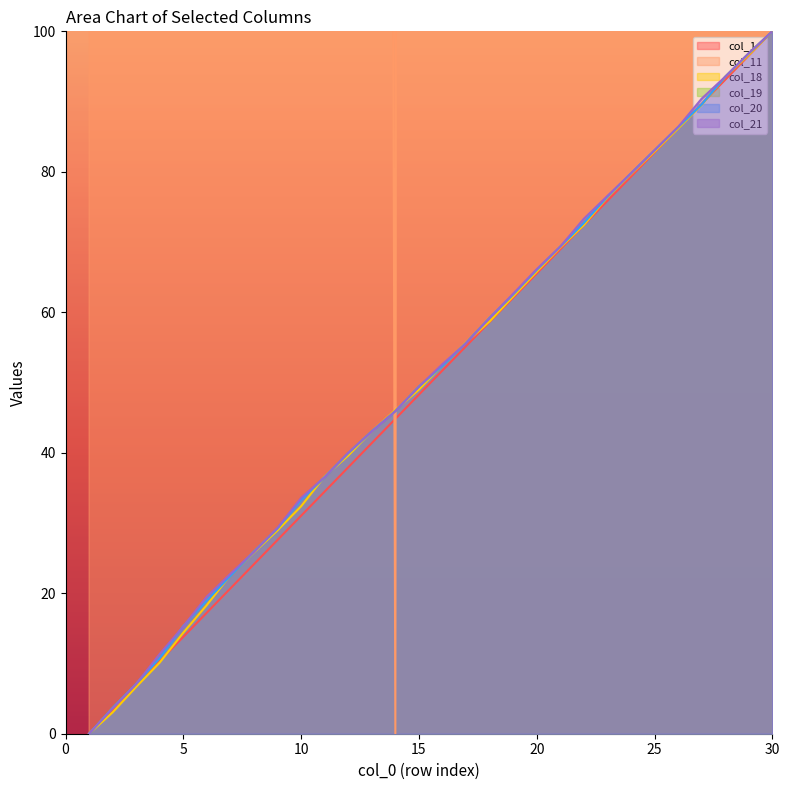

Reading right to left, transcribe all the data shown in this chart.

col_1: 100.0	96.6	93.1	89.7	86.2	82.8	79.3	75.9	72.4	69.0	65.5	62.1	58.6	55.2	51.7	48.3	44.8	41.4	37.9	34.5	31.0	27.6	24.1	20.7	17.2	13.8	10.3	6.9	3.4	0.0
col_11: 1297.8	2907.7	1328.3	1724.1	2717.4	2667.9	2074.2	1807.8	3459.6	2146.5	3174.1	3349.2	4966.7	647.0	567.1	4376.8	0.0	1145.6	3623.2	456.7	7893.4	3155.1	1952.4	334.9	5861.1	8000.0	5830.6	4209.3	5628.9	955.3
col_18: 100.0	96.6	93.5	89.5	86.2	82.9	79.7	76.4	72.4	69.2	65.8	62.3	58.7	55.7	52.5	49.0	46.1	43.1	39.6	36.6	32.4	29.0	25.8	22.6	18.3	14.4	10.1	6.7	3.0	0.0
col_19: 100.0	96.9	93.5	89.6	86.4	83.1	79.8	76.5	72.7	69.4	66.0	62.5	59.2	55.6	52.4	49.4	45.9	43.1	39.9	36.6	33.3	29.2	26.0	22.5	19.0	15.3	10.8	7.1	3.7	0.0
col_20: 100.0	96.9	93.5	89.6	86.4	83.1	79.8	76.5	72.7	69.4	66.0	62.5	59.2	55.6	52.4	49.4	45.9	43.1	39.9	36.6	33.3	29.2	25.9	22.5	19.0	15.3	10.8	7.1	3.7	0.0
col_21: 100.0	96.9	93.5	90.4	86.4	83.1	79.8	76.6	73.3	69.3	66.1	62.6	59.2	55.6	52.6	49.4	45.9	43.0	40.0	36.5	33.6	29.3	25.9	22.8	19.5	15.3	11.4	7.1	3.6	0.0